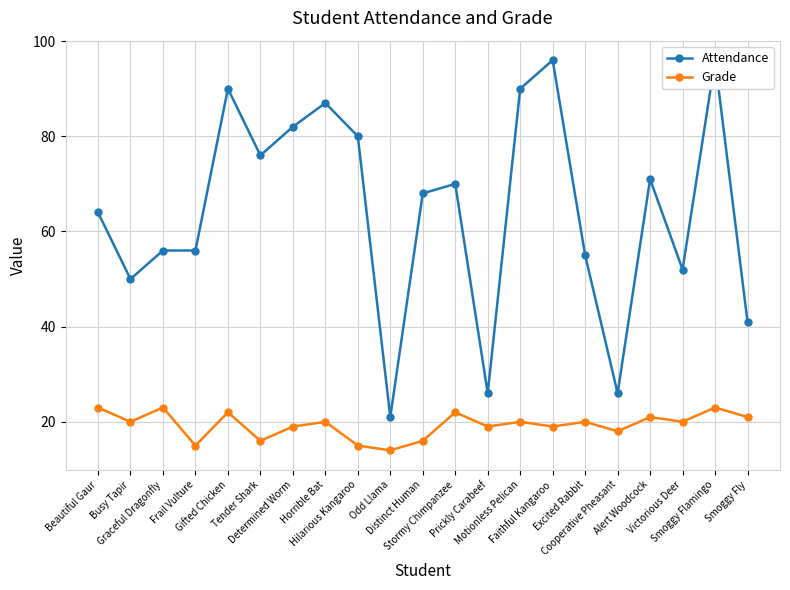

Which category has the highest value in the Grade series?

Beautiful Gaur